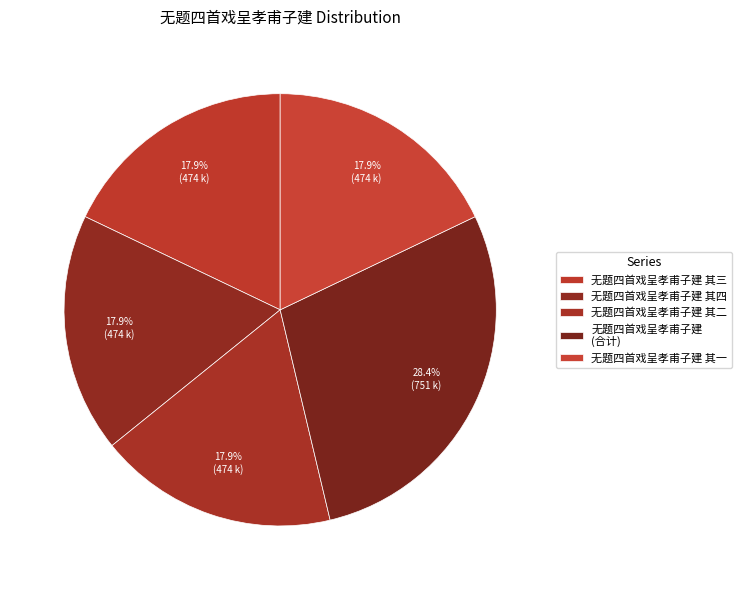

Count the number of slices in the pie.

5